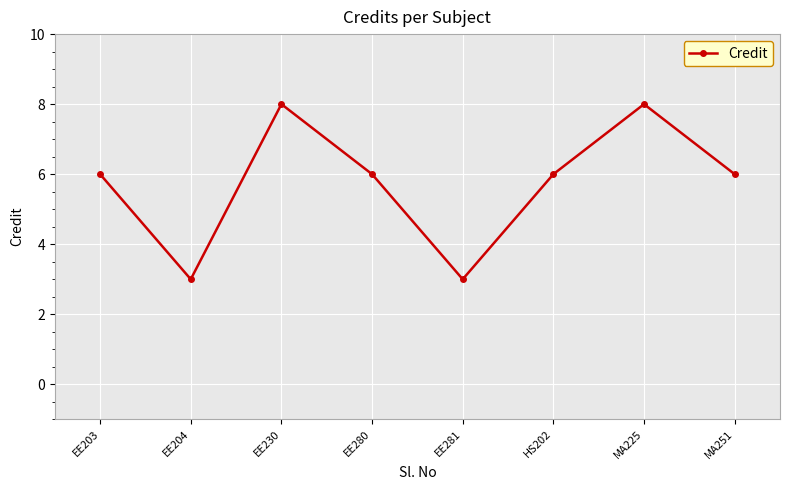

How many distinct data groups are displayed?

1